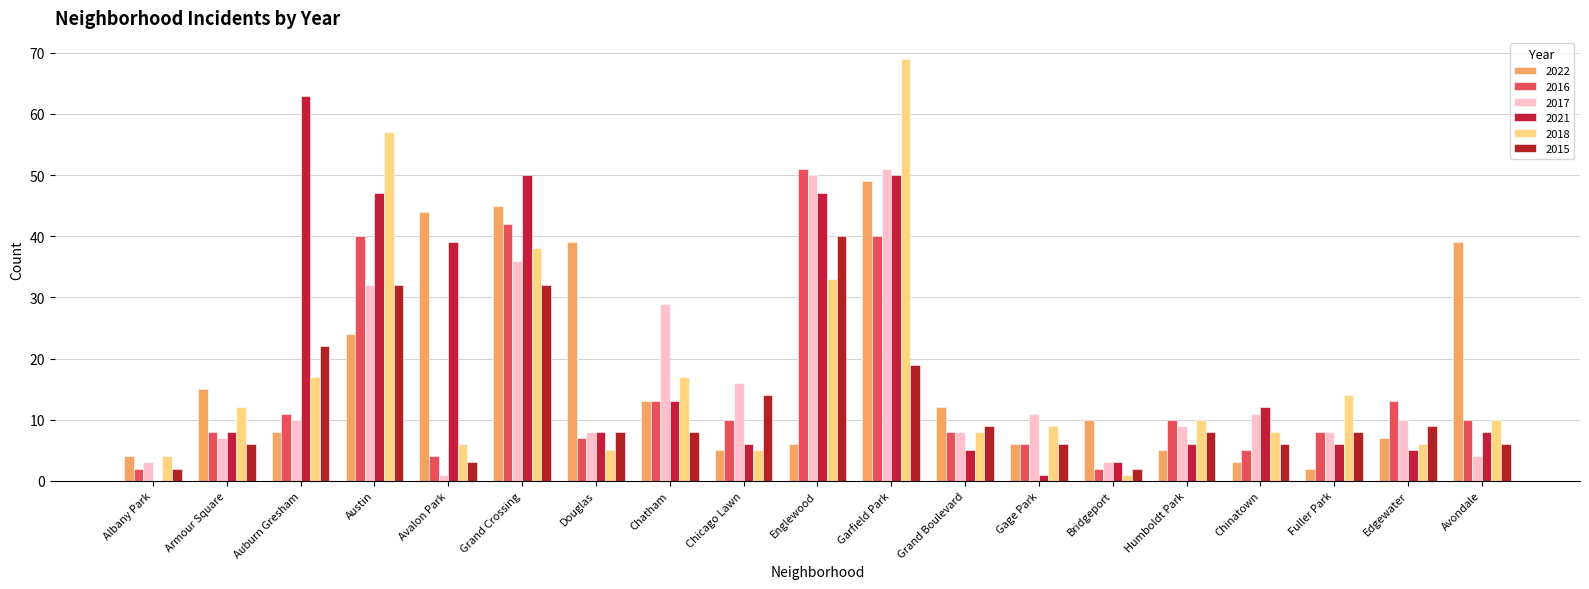

At which category is the sum across all series the highest?

Garfield Park